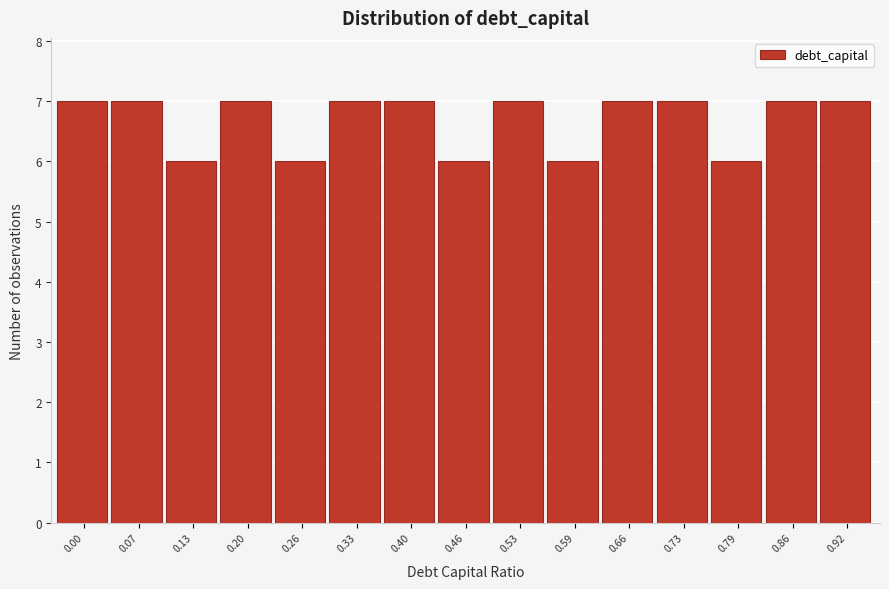

Reading left to right, extract all data points from this chart.

7	7	6	7	6	7	7	6	7	6	7	7	6	7	7